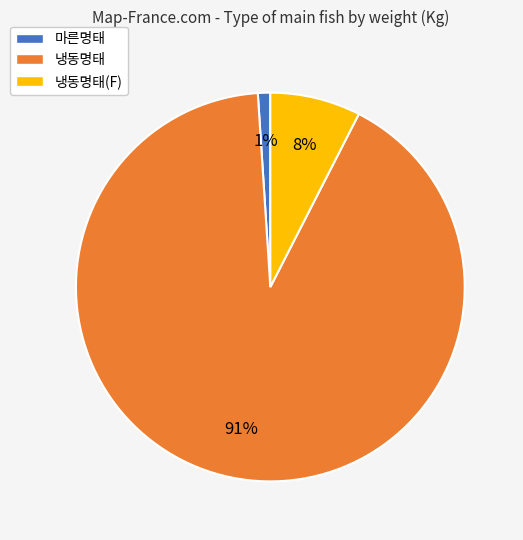

Which has a higher value, 냉동명태(F) or 냉동명태?

냉동명태